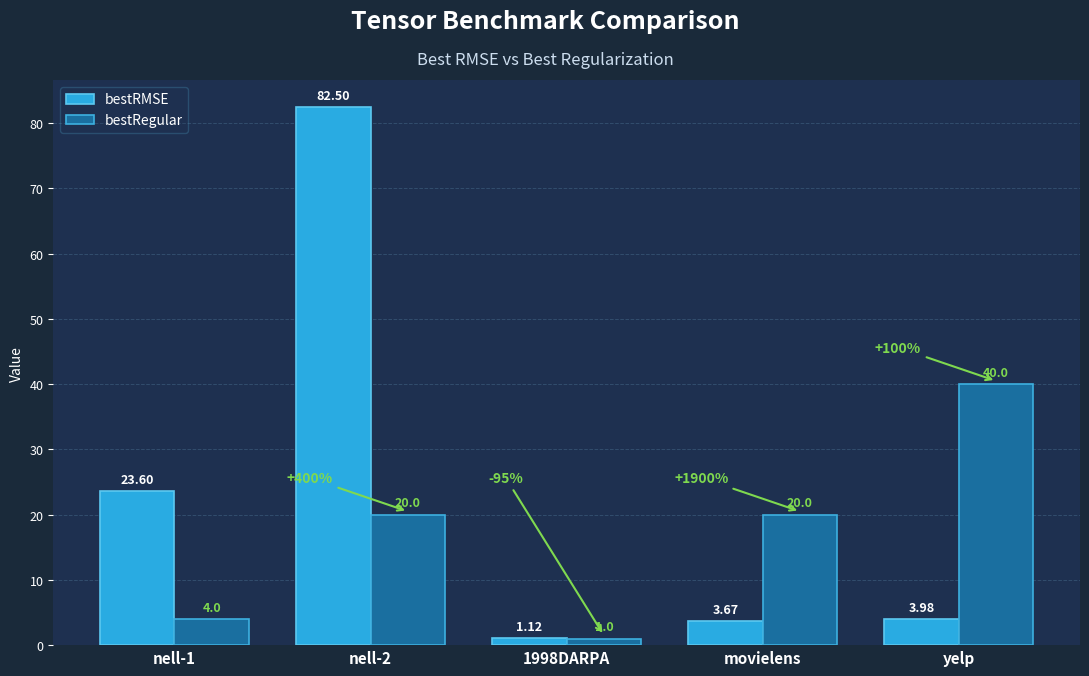

Read the bestRegular value at yelp.

40.0